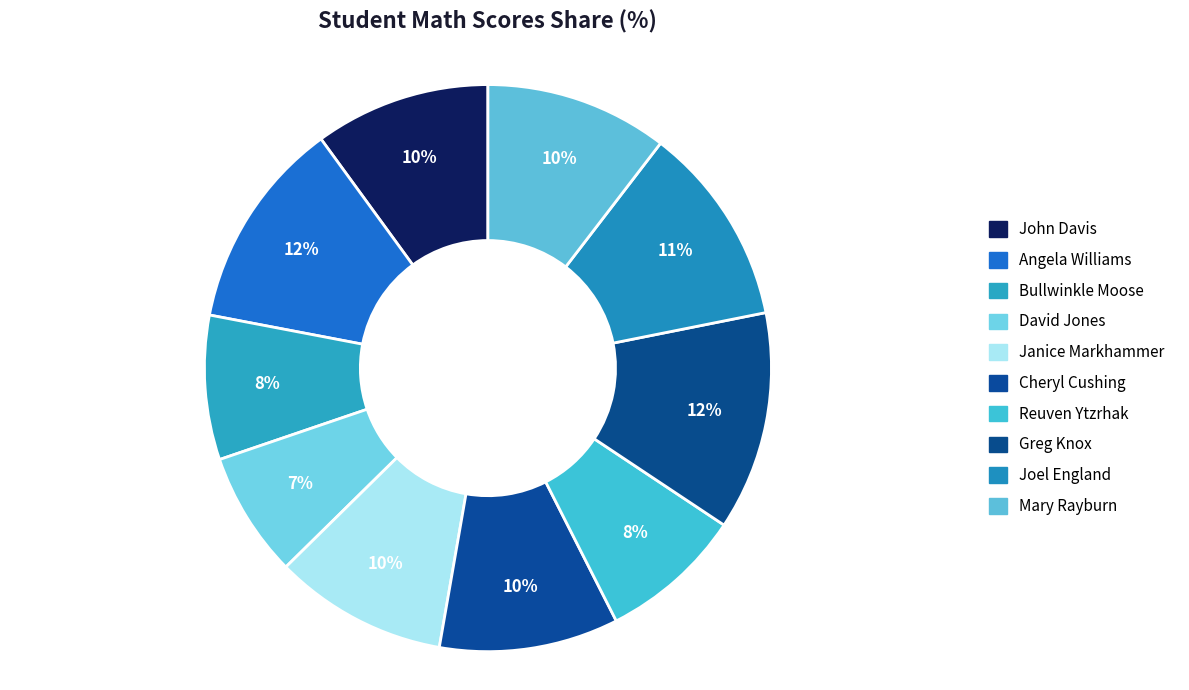

Which slice is the largest?

Greg Knox